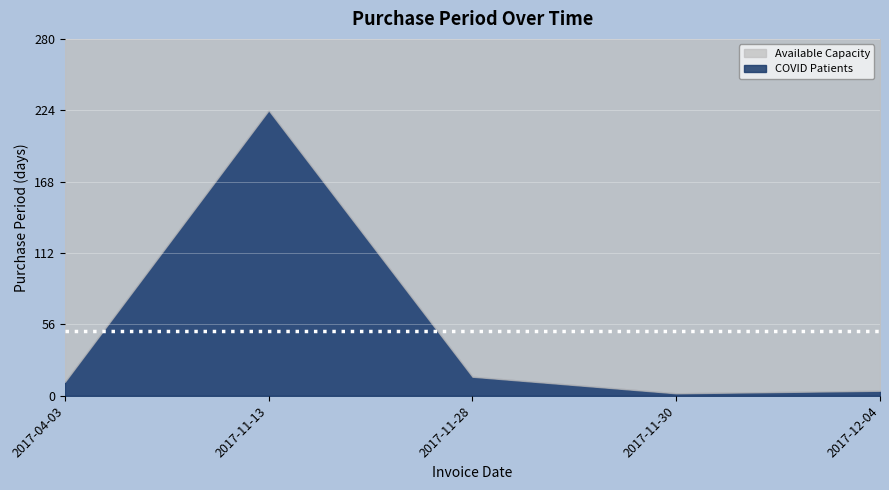

What is the change in value from 2017-04-03 to 2017-11-28?

+4